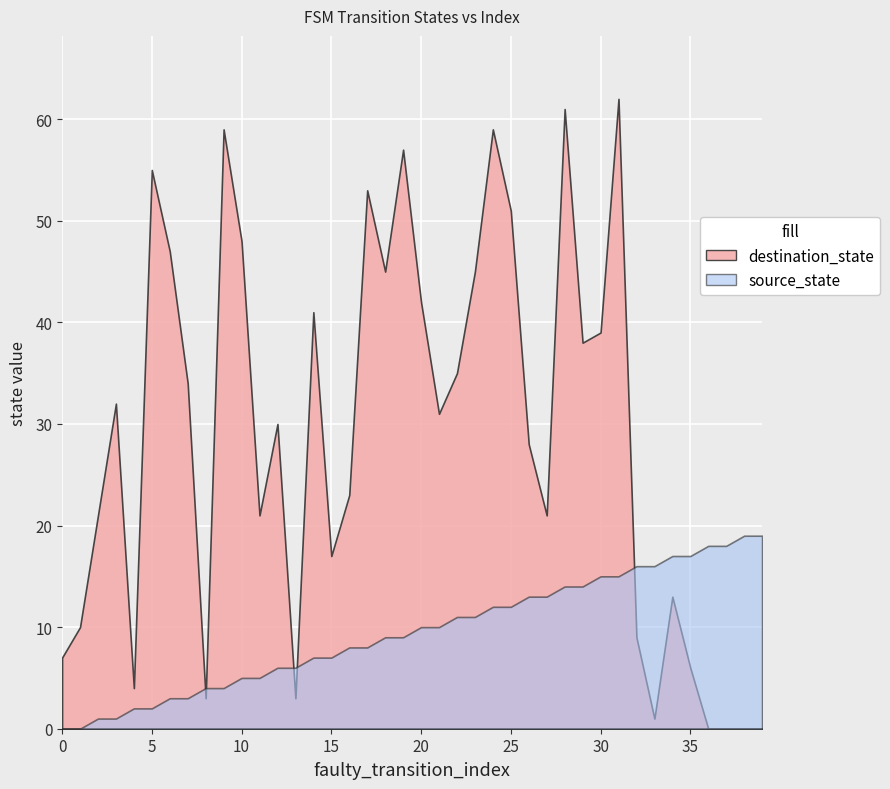

True or false: source_state and destination_state cross at least once.

True